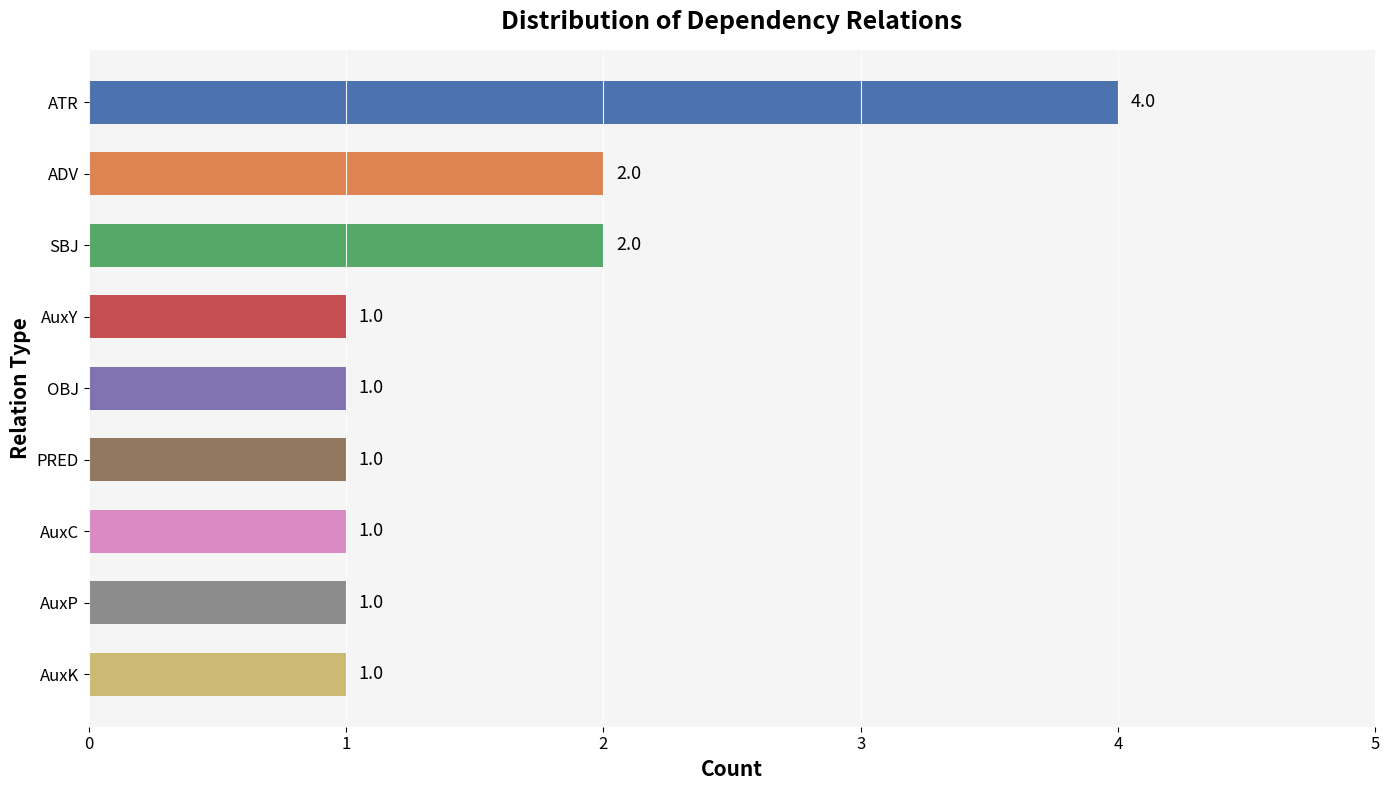

Reading top to bottom, extract all data points from this chart.

ATR=4	ADV=2	SBJ=2	AuxY=1	OBJ=1	PRED=1	AuxC=1	AuxP=1	AuxK=1